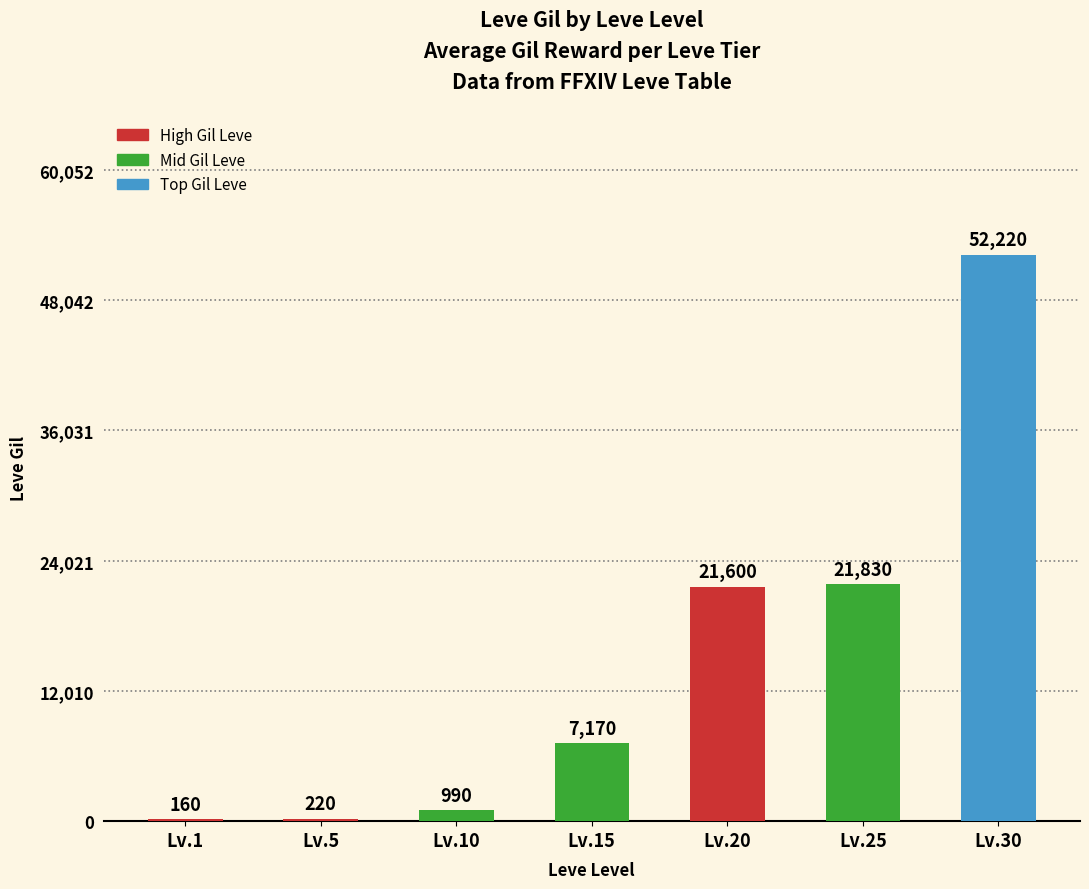

The value at Lv.1 is 160. True or false?

True